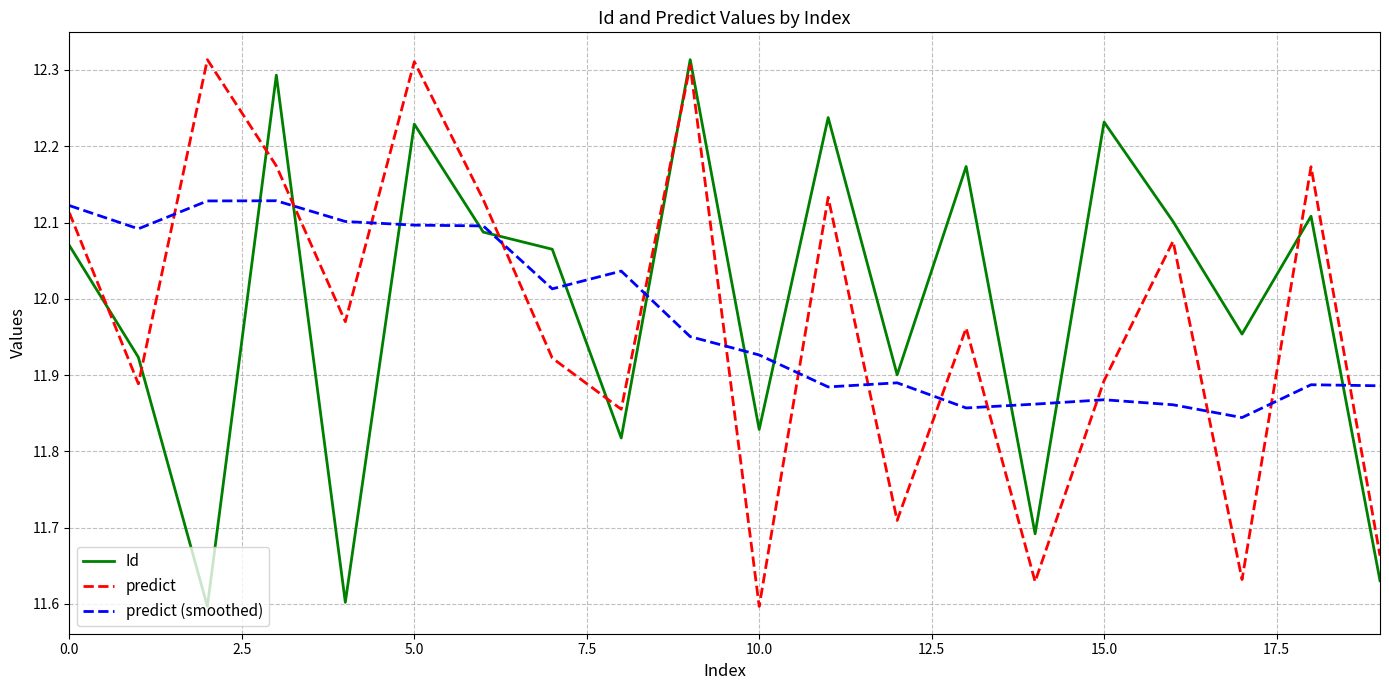

After their last crossing, which series has the higher values: predict (smoothed) or predict?

predict (smoothed)